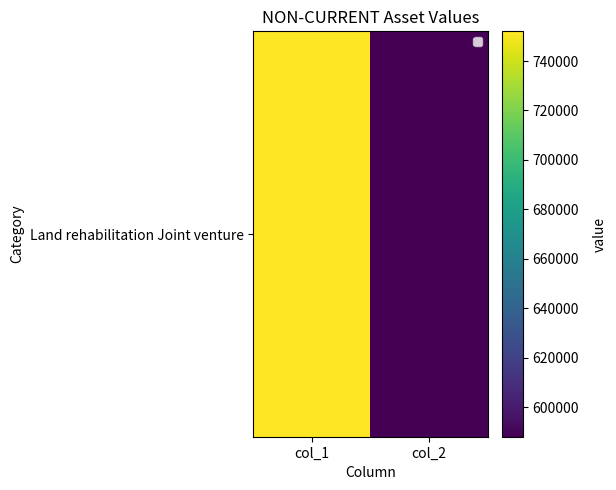

What is the difference between the maximum and minimum values?

164006